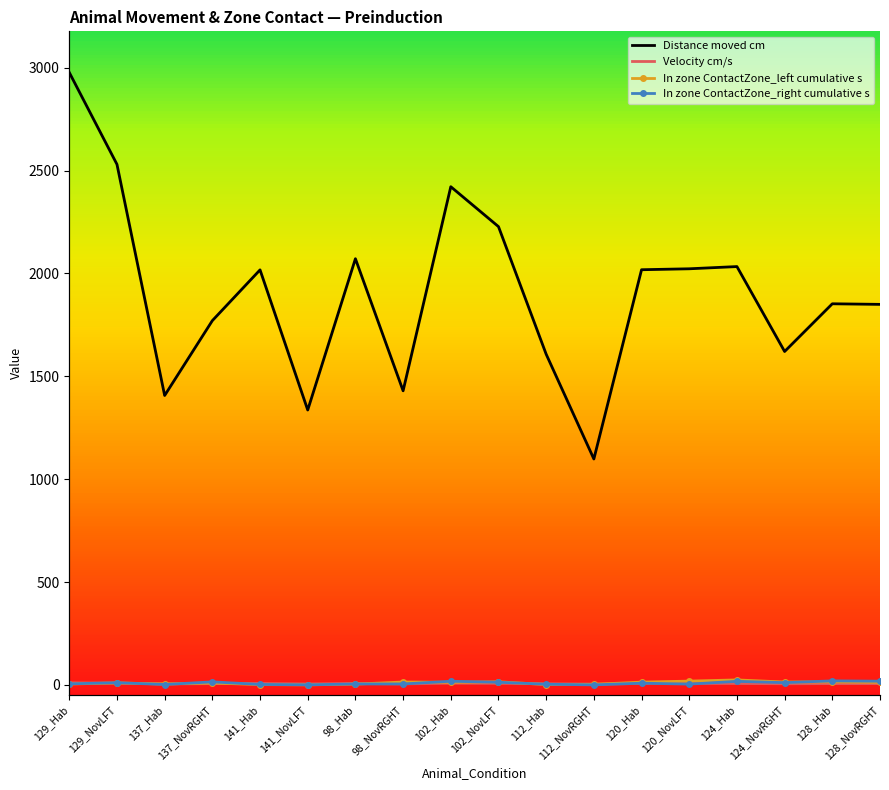

What is the sum of all Distance moved cm values?

34292.4